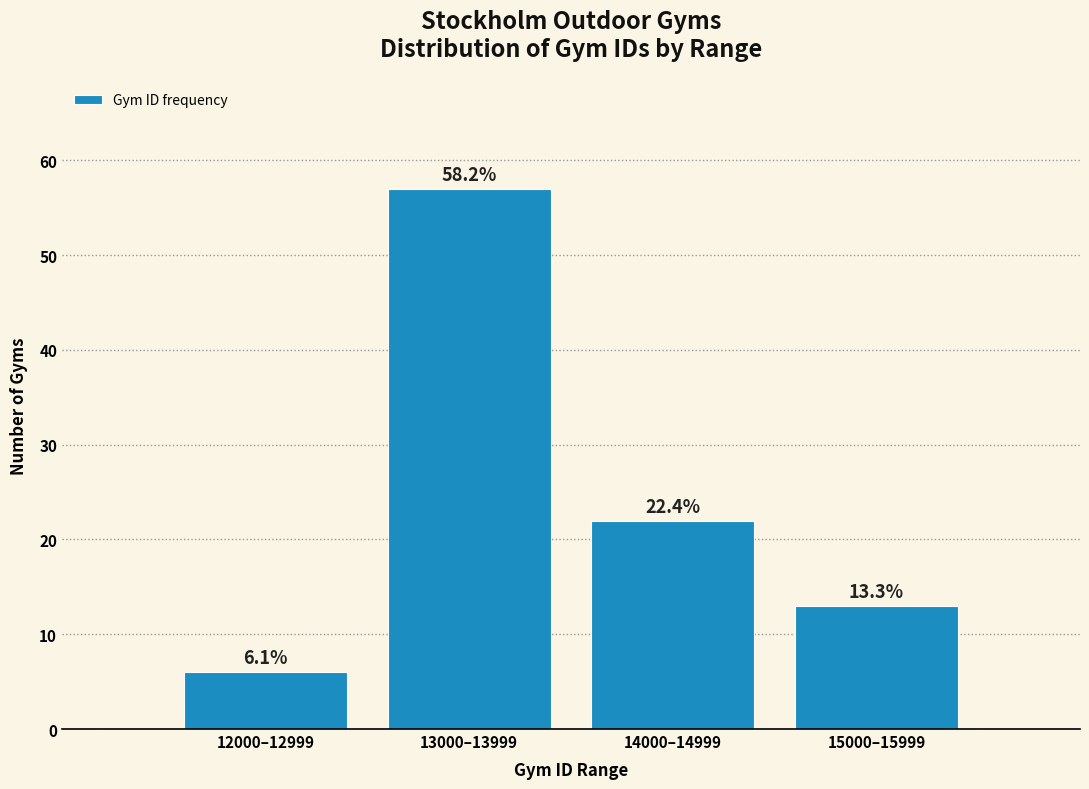

Are the bars horizontal?

No